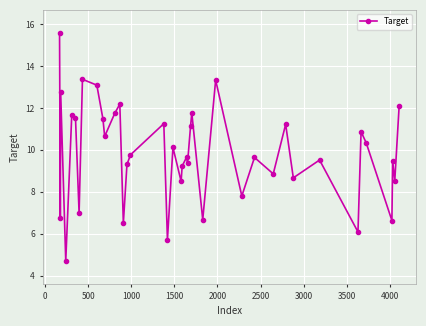

What is the average value?

9.9